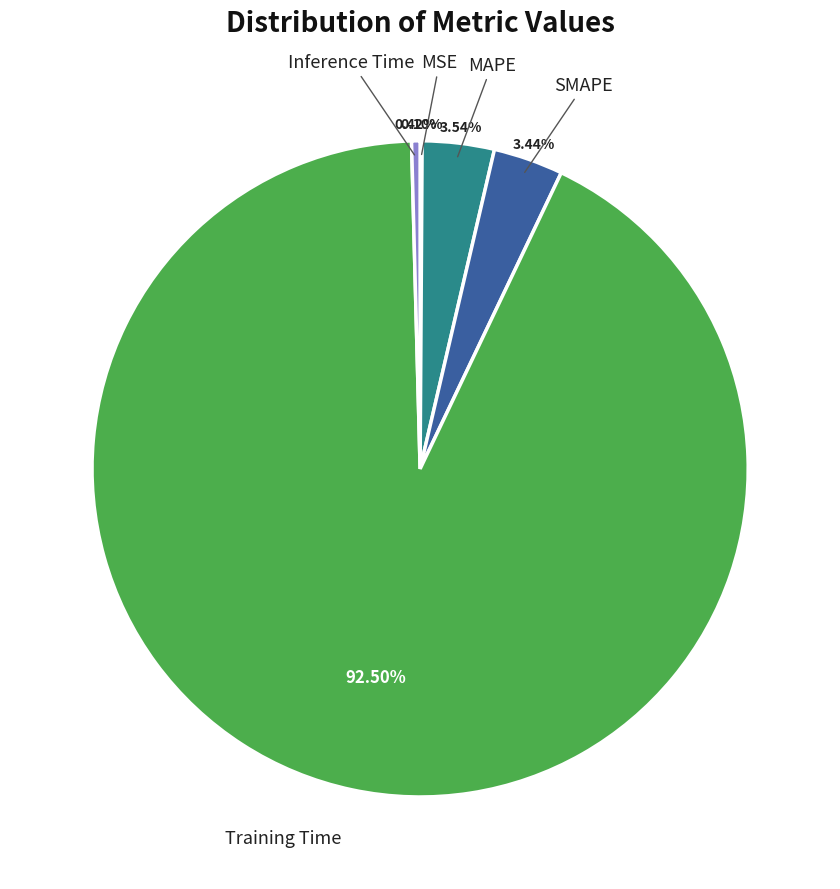

Which slice is the largest?

Training Time